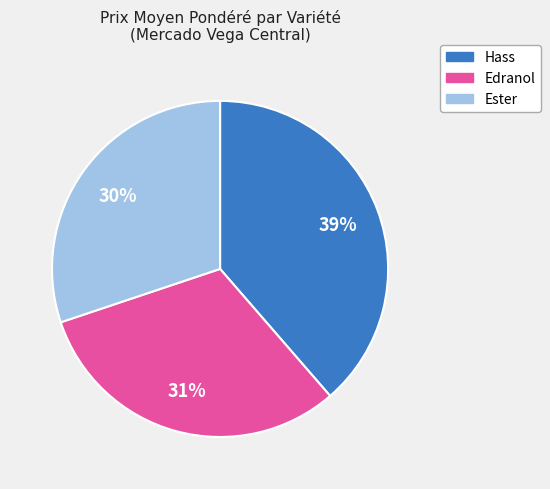

Is the sum of Hass and Edranol greater than half?

Yes